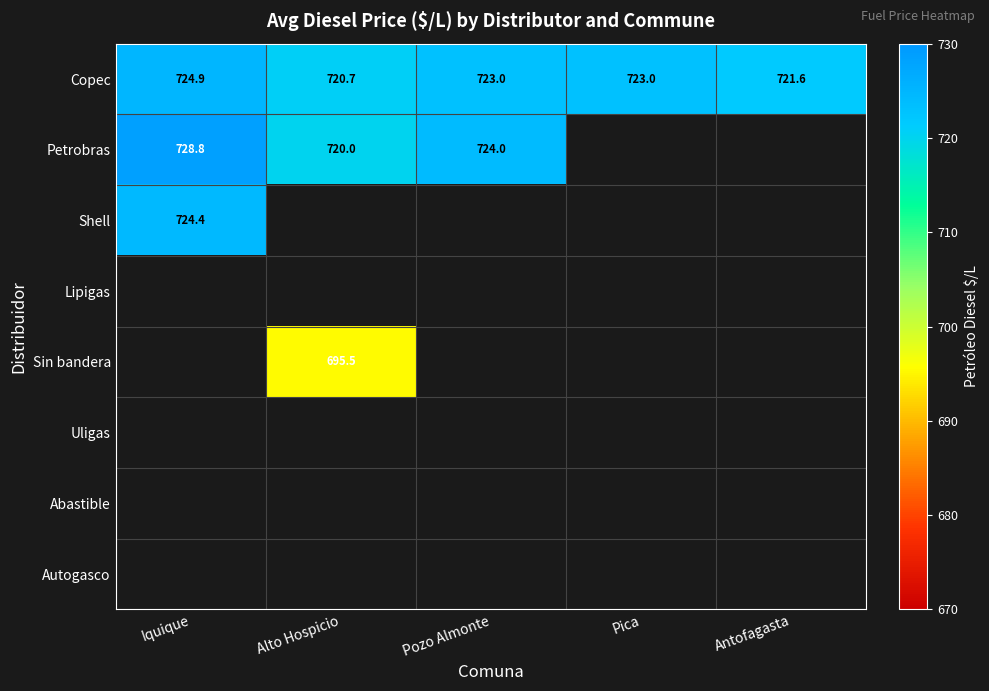

Count the number of categories in the chart.

5